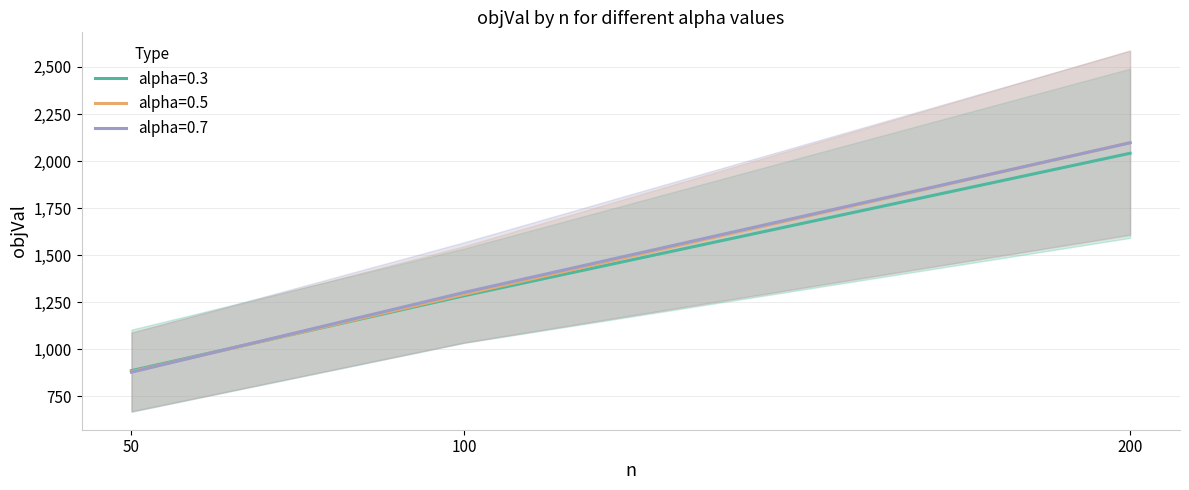

Where is alpha=0.7 nearest to the value 1487?

100